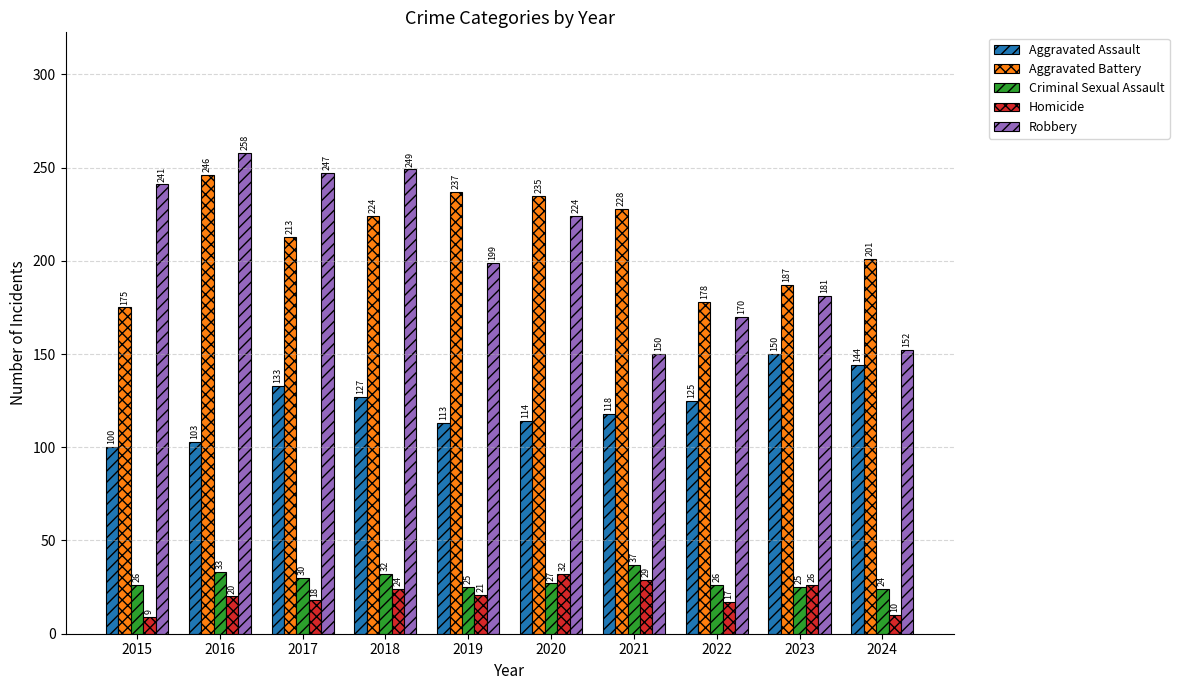

What value does the Aggravated Battery series have at 2020, to the nearest 10?

240